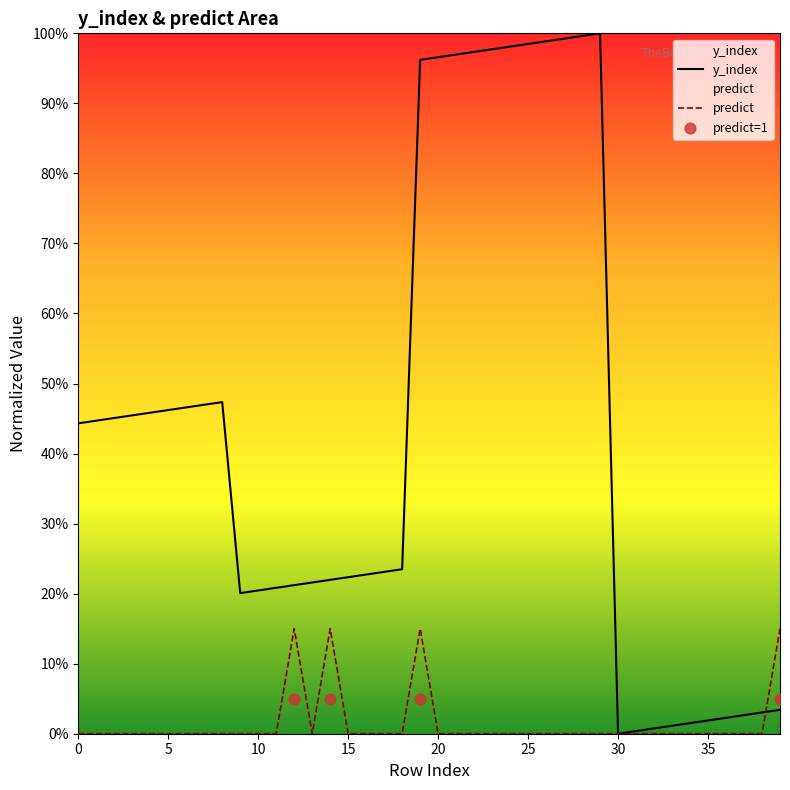

Which series contains the lowest Y value?

y_index